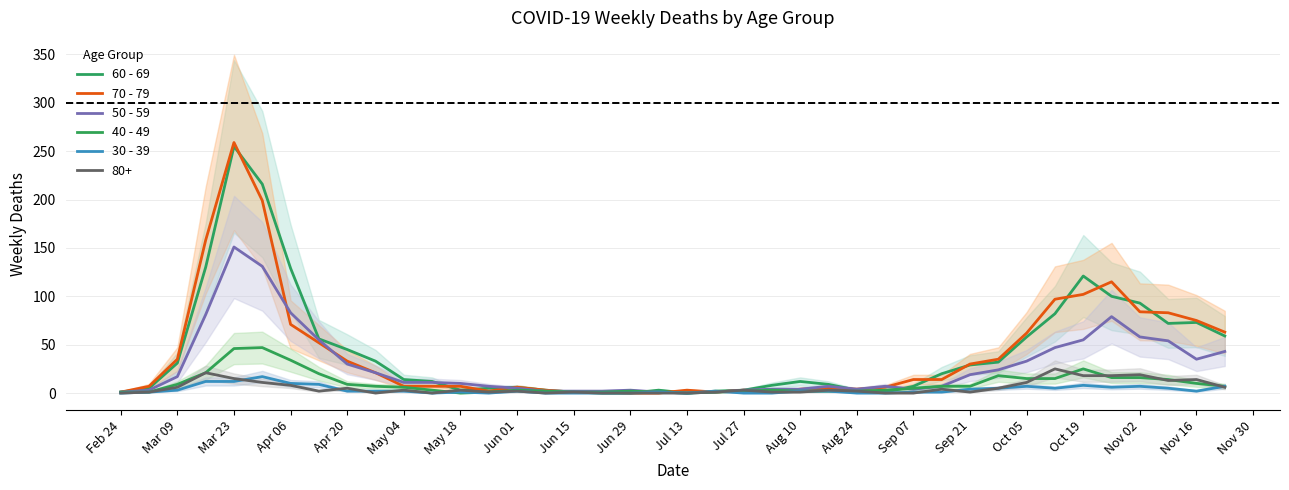

The value of 40 - 49 at Mar 23 is 15. True or false?

False